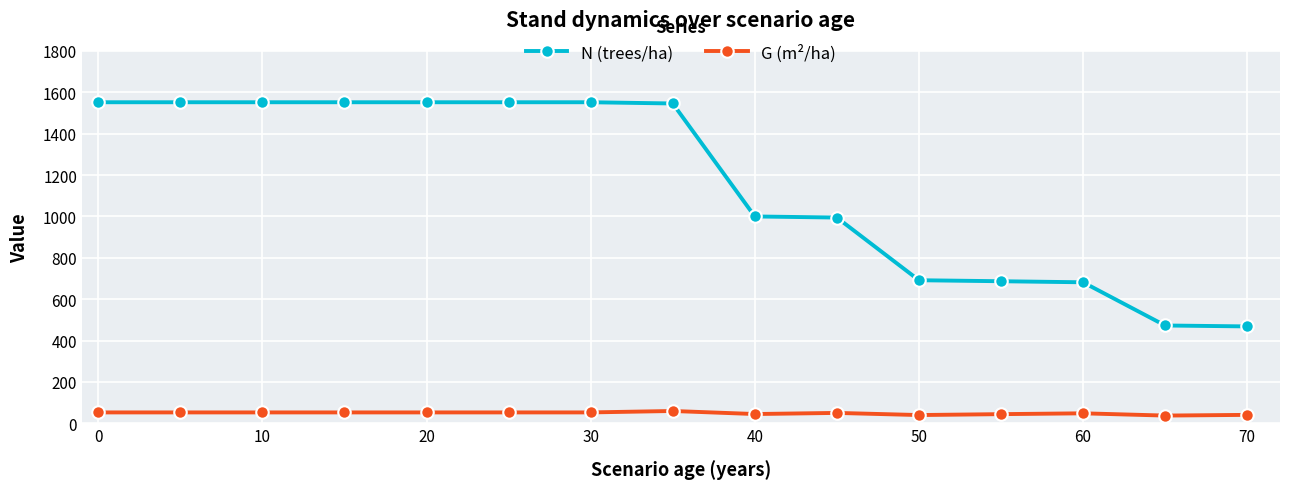

What is the highest value of the G (m²/ha) series?

59.5